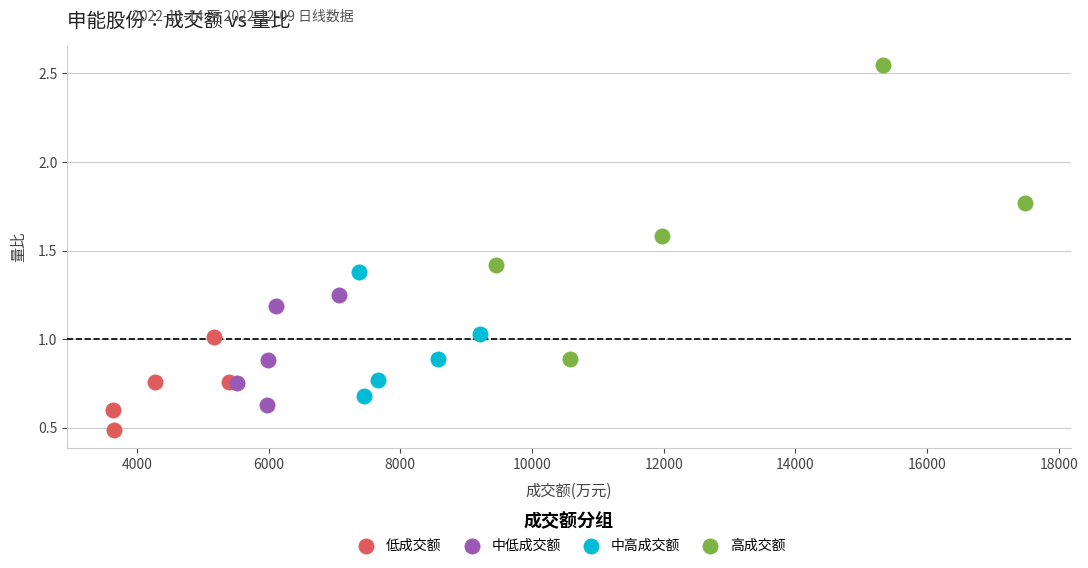

Which series reaches the minimum Y coordinate?

低成交额